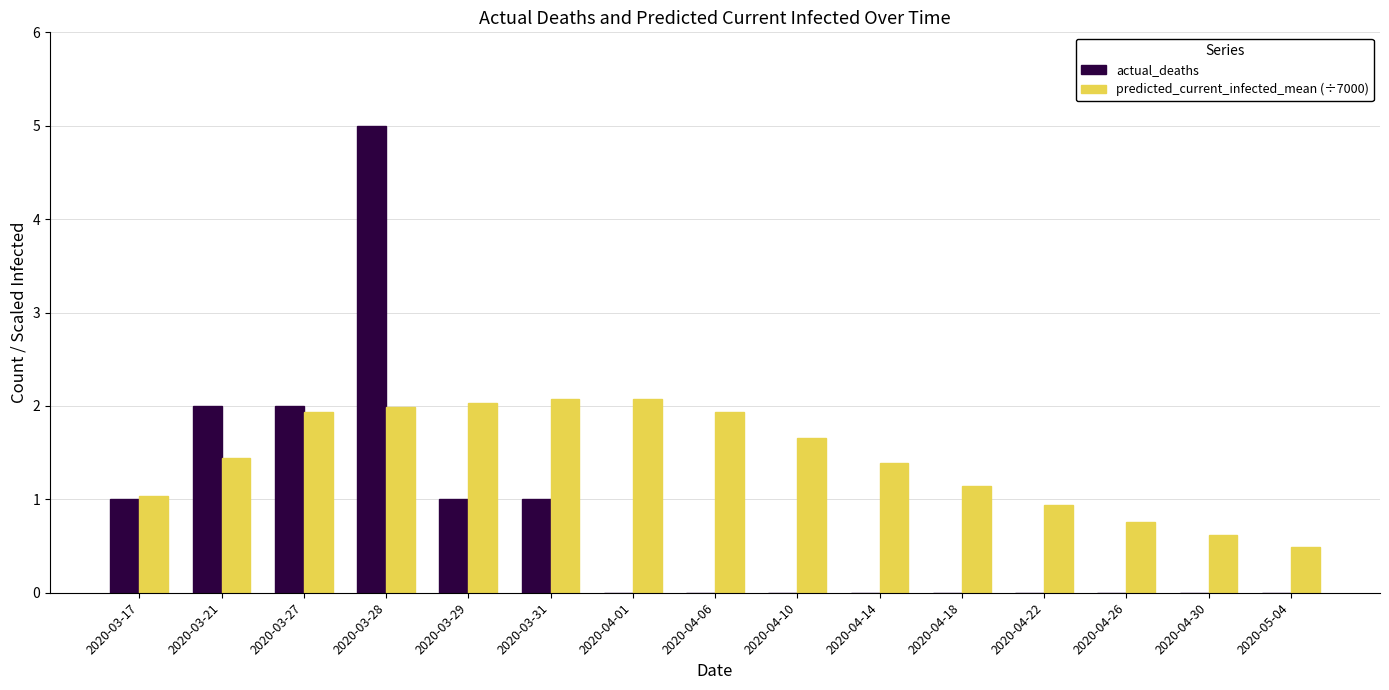

What are all the series names shown in the legend?

actual_deaths, predicted_current_infected_mean (÷7000)